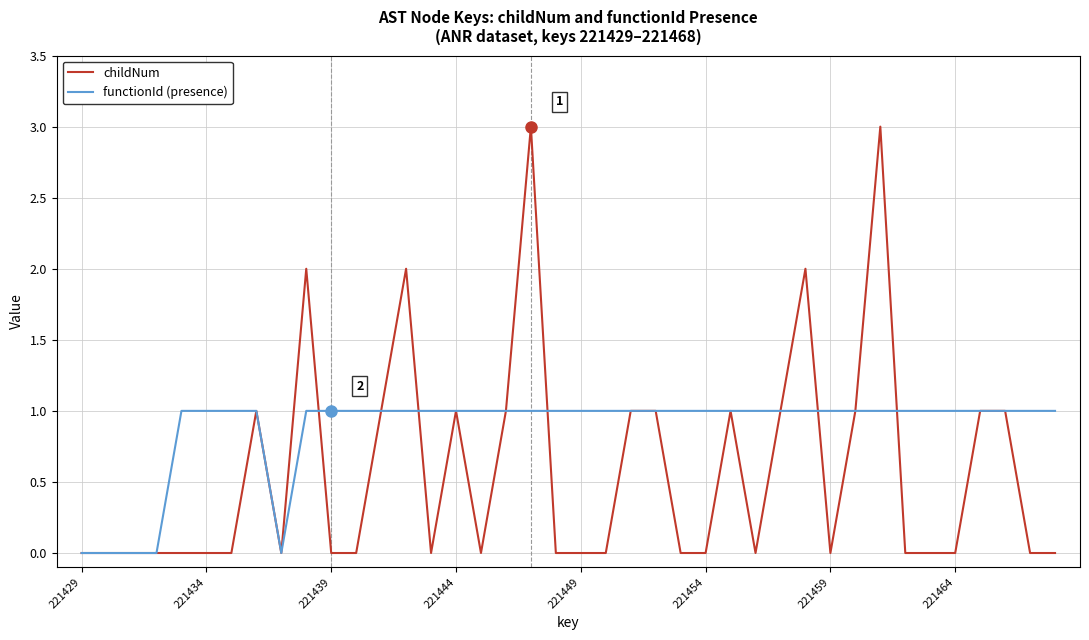

How many distinct data groups are displayed?

2